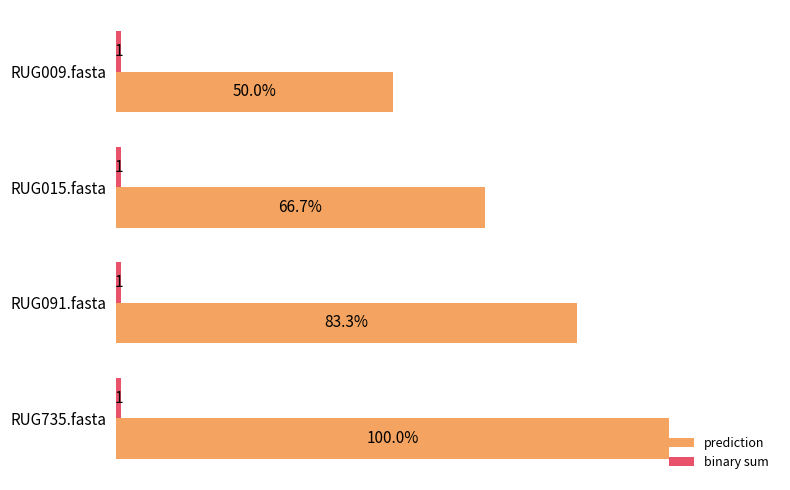

Which series has the largest total across all categories?

prediction